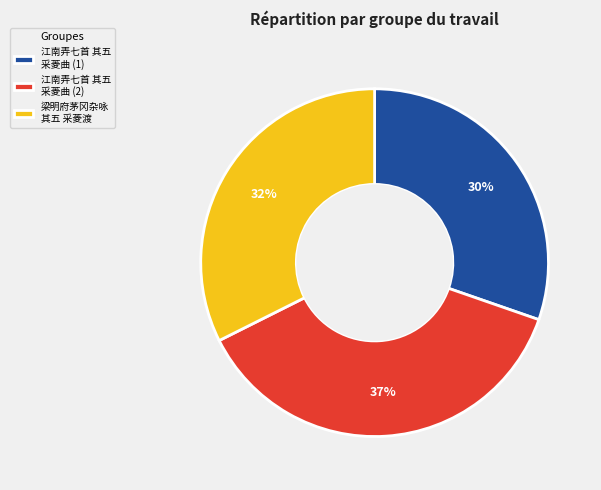

To the nearest percent, what is the combined percentage of 江南弄七首 其五 采菱曲 (2) and 梁明府茅冈杂咏 其五 采菱渡?

70%